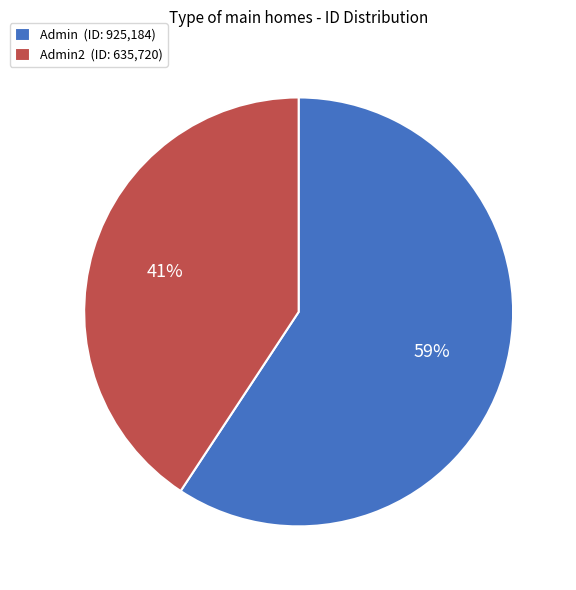

Count the number of slices in the pie.

2